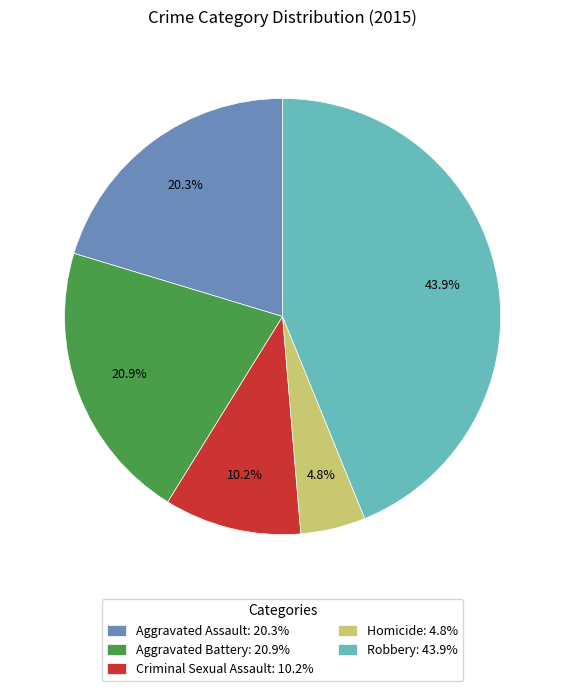

To the nearest percent, what is the difference between the largest and smallest slice percentages?

39%